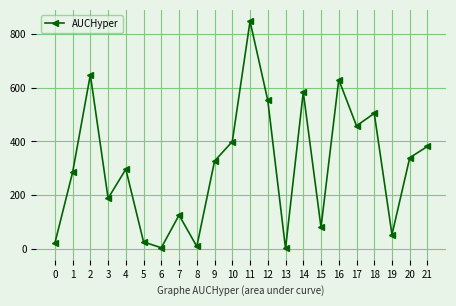

What is the sum of the values at 5 and 14?

609.0